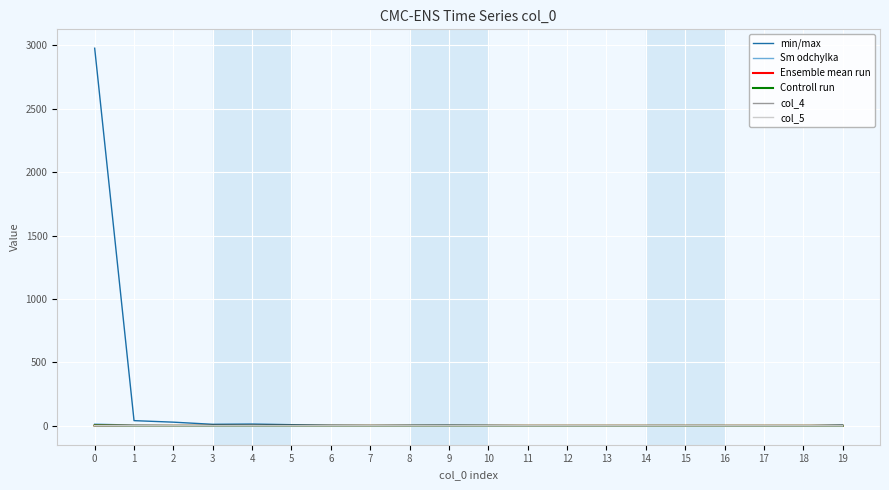

True or false: min/max and Ensemble mean run cross at least once.

False